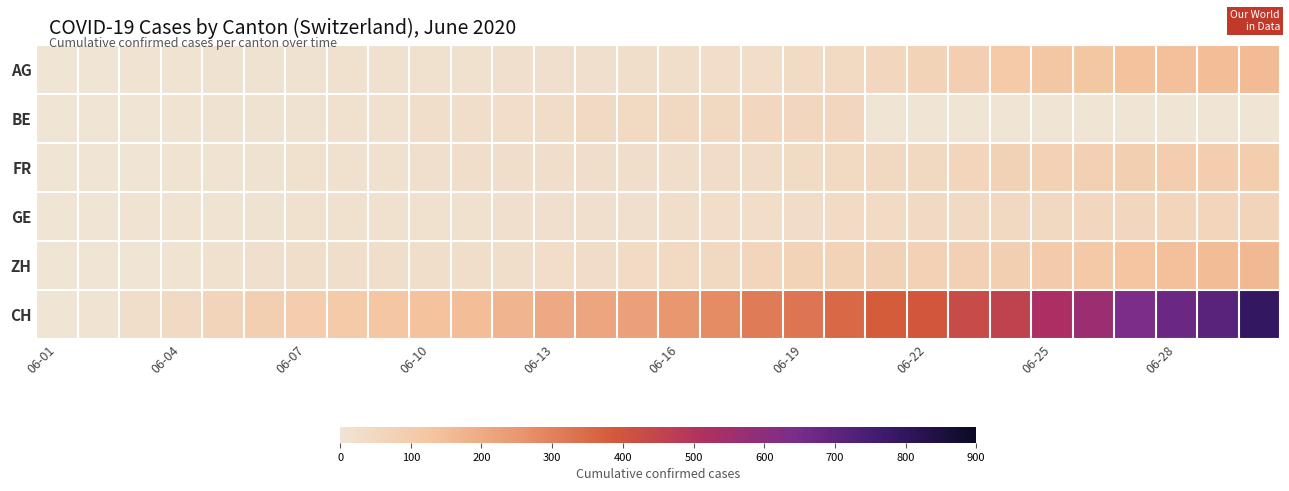

Which label corresponds to the smallest value in the chart?

06-01